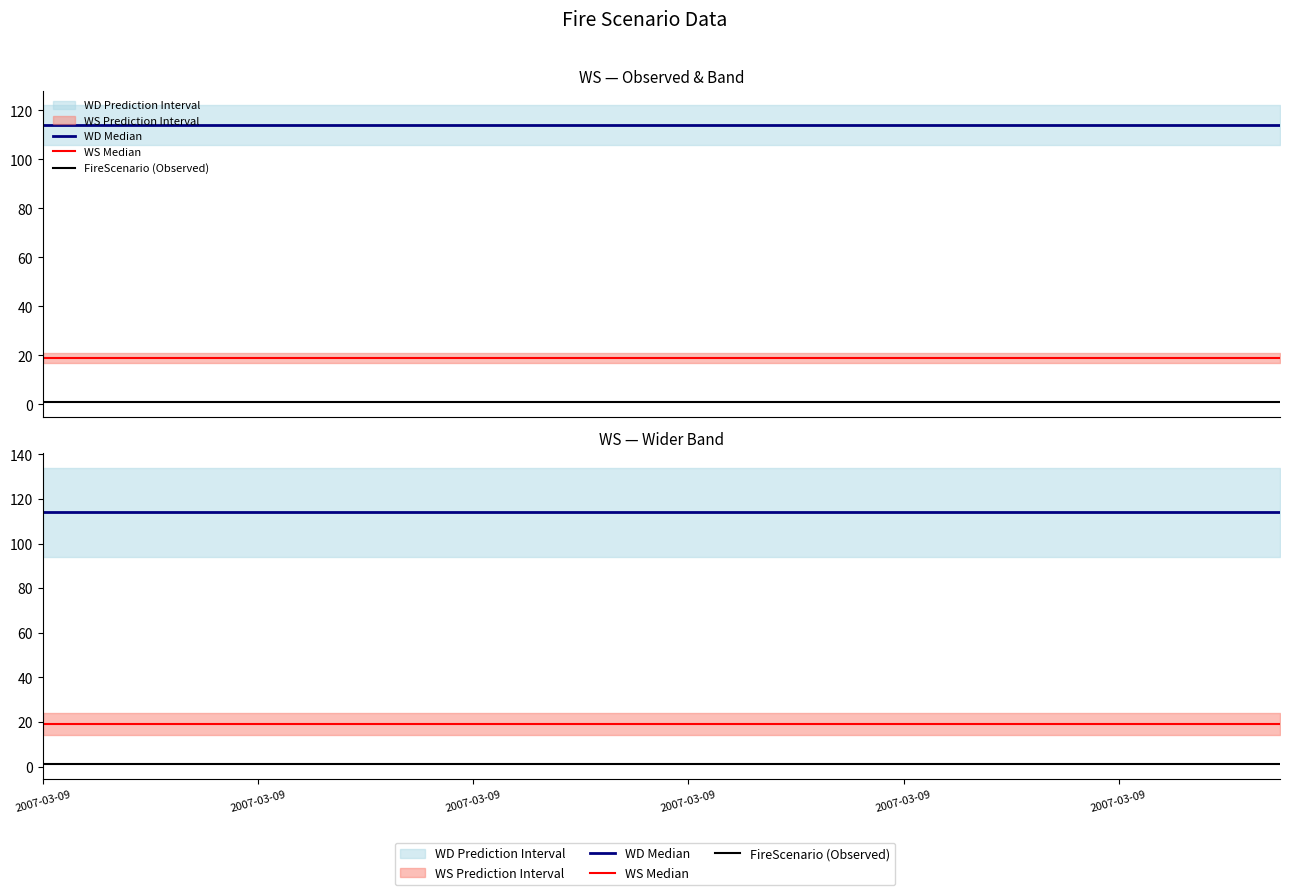

How many data points does each series have?

24